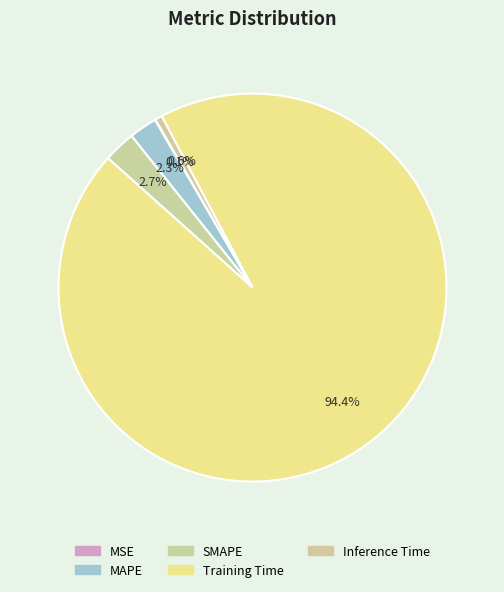

What percentage is the Training Time slice, to the nearest percent?

94%